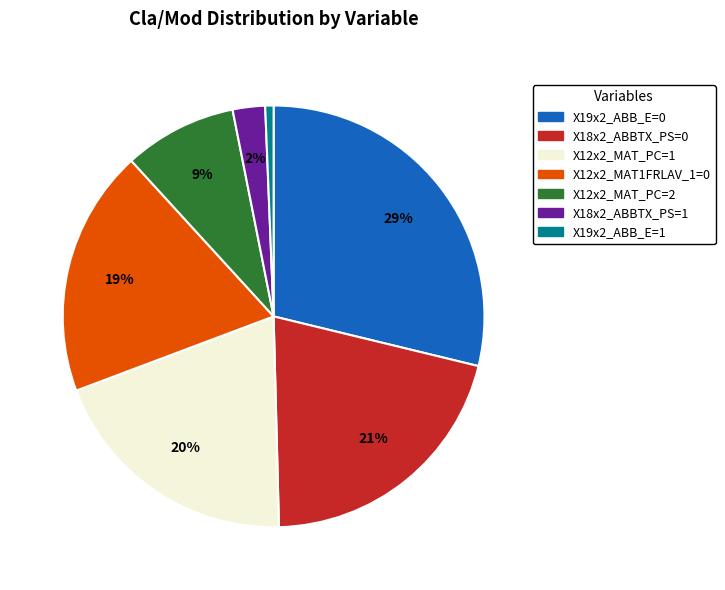

Is the sum of X18x2_ABBTX_PS=1 and X12x2_MAT_PC=1 greater than half?

No